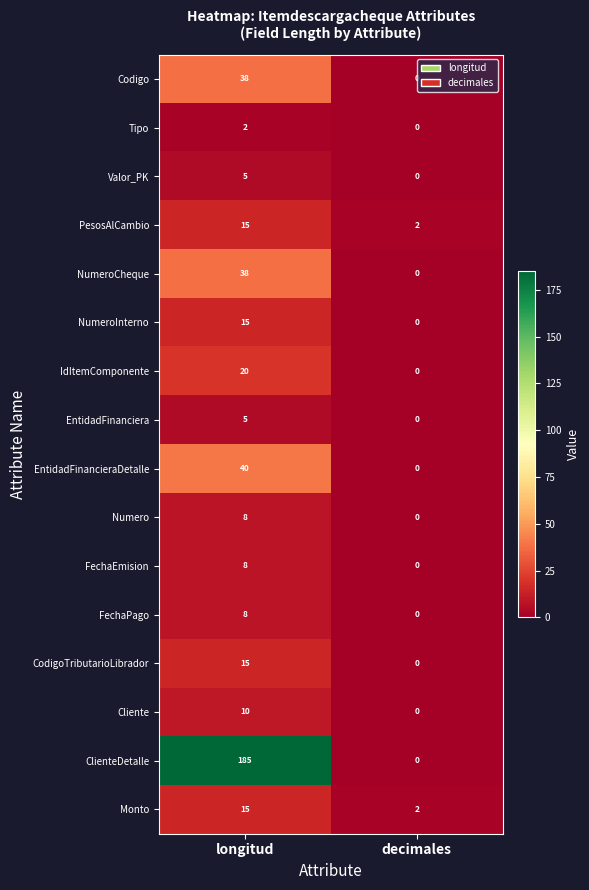

What is the greatest value displayed?

185